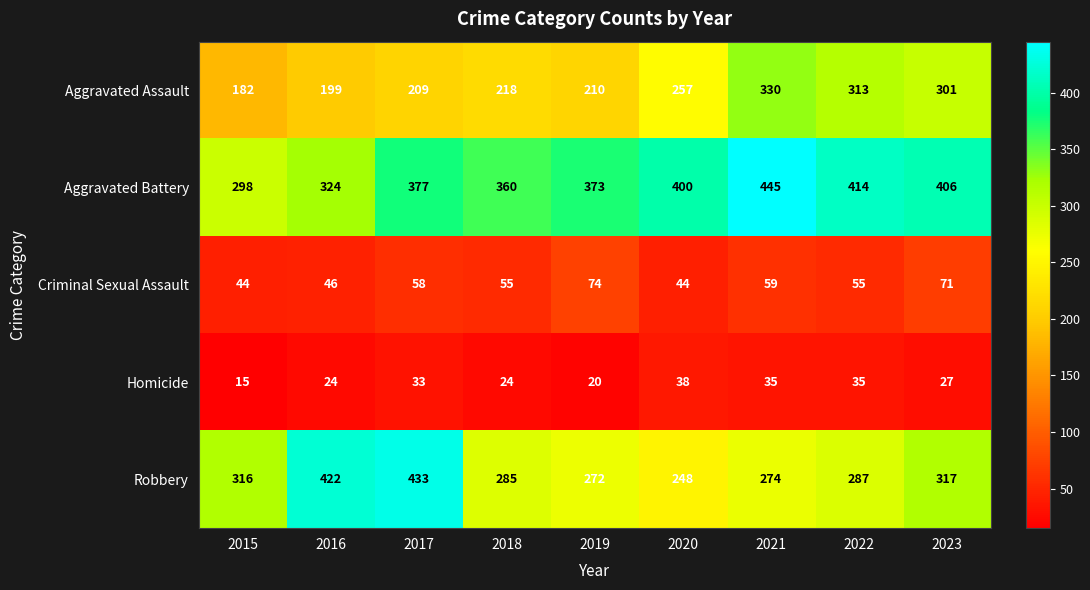

Between 2018 and 2021, which series saw the biggest shift?

Aggravated Assault